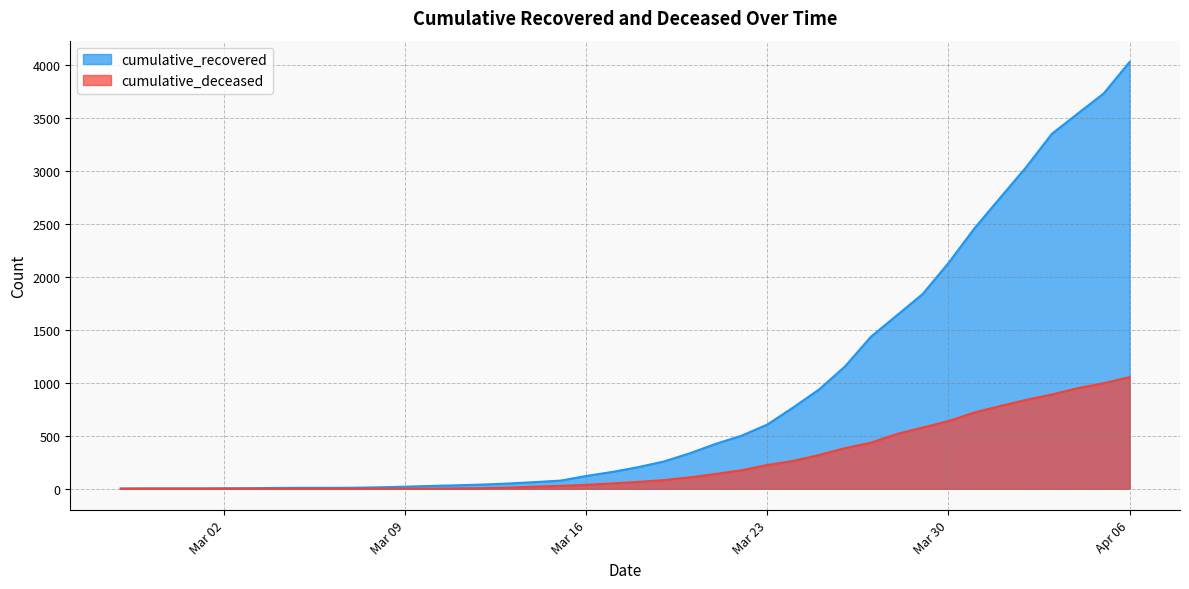

Between 2020-03-04 and 2020-04-04, which is larger?

2020-04-04